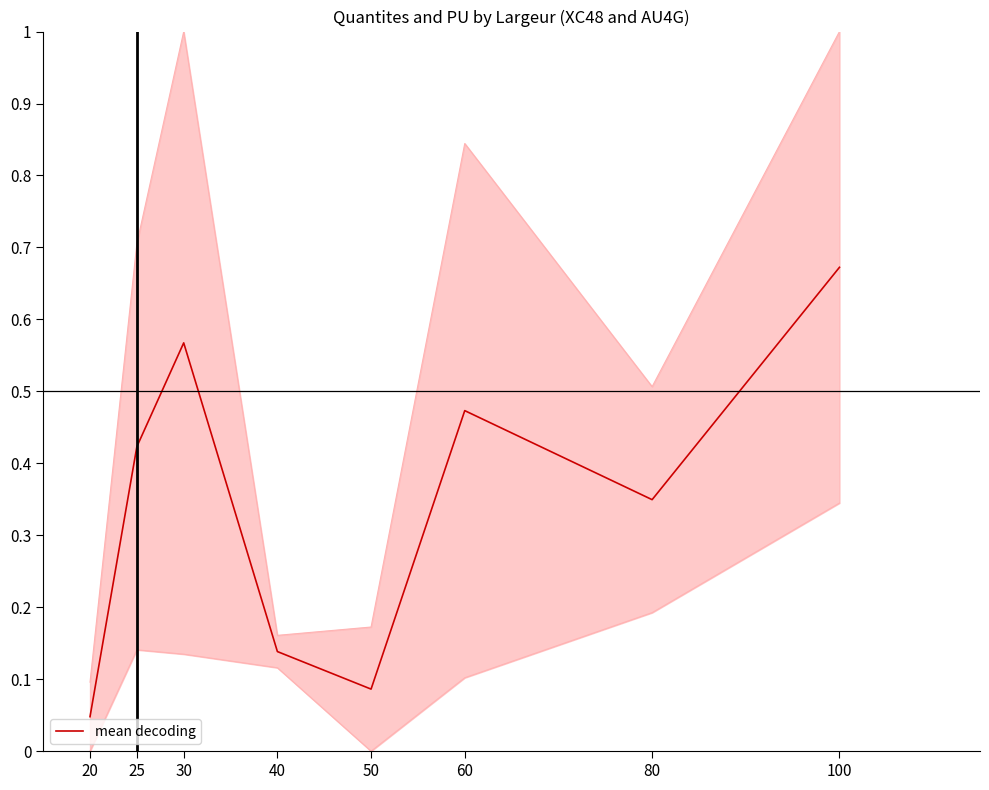

Reading left to right, transcribe all the data shown in this chart.

0.0	0.4	0.6	0.1	0.1	0.5	0.3	0.7